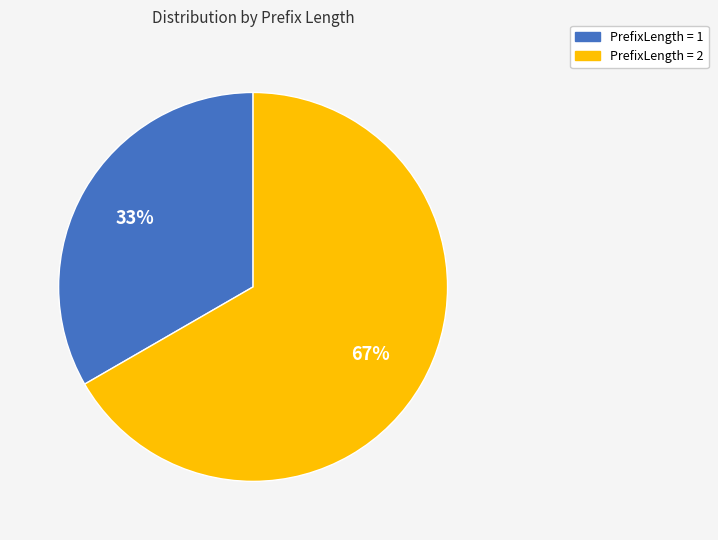

The PrefixLength = 2 slice represents 60% of the pie. True or false?

False